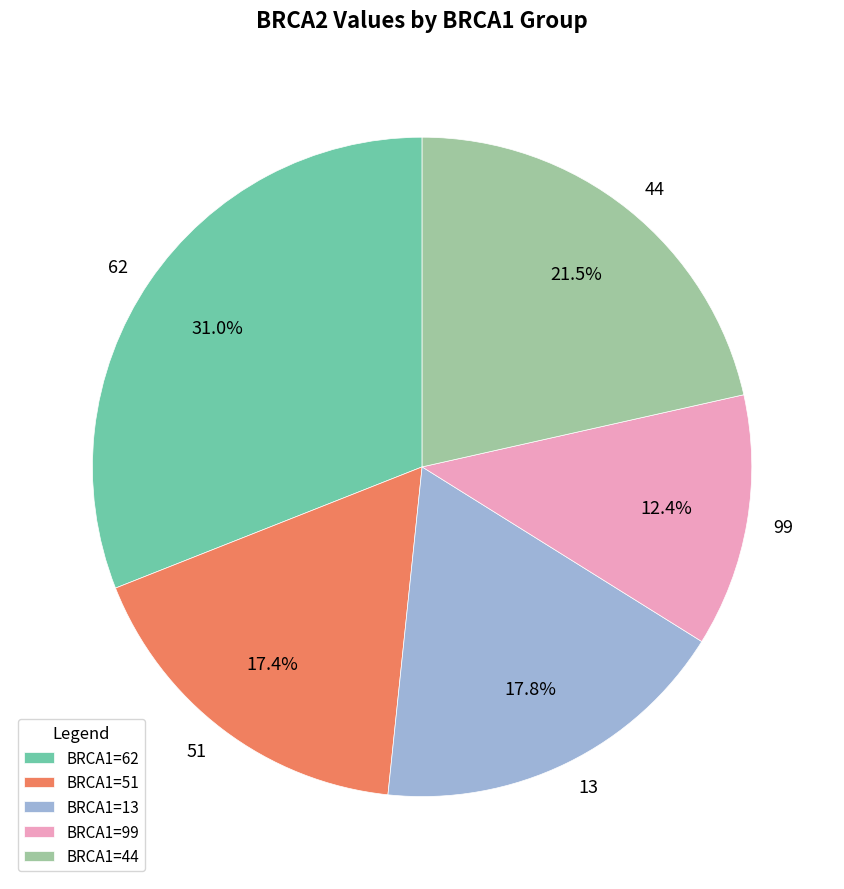

True or false: 62 accounts for 18% of the total.

False